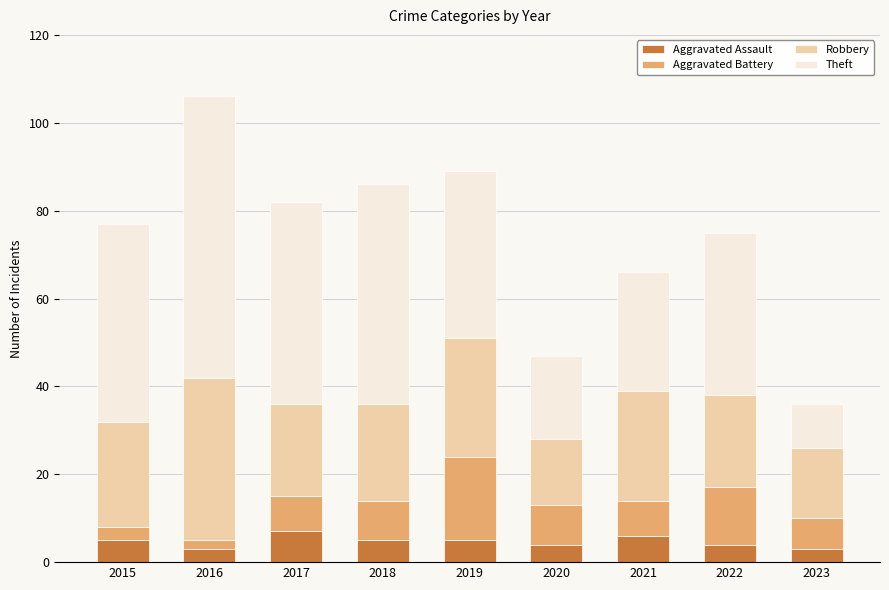

What is the highest value of the Aggravated Assault series?

7